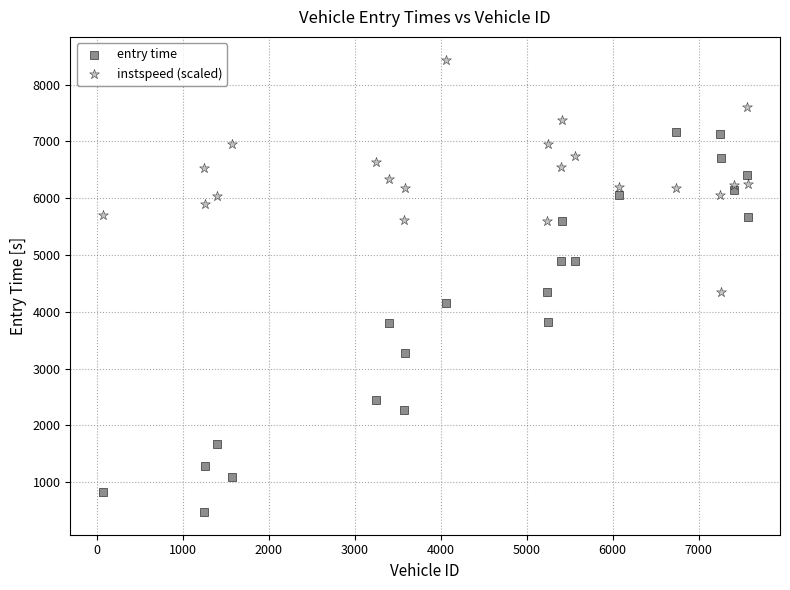

Which series has the widest spread of Y values?

entry time